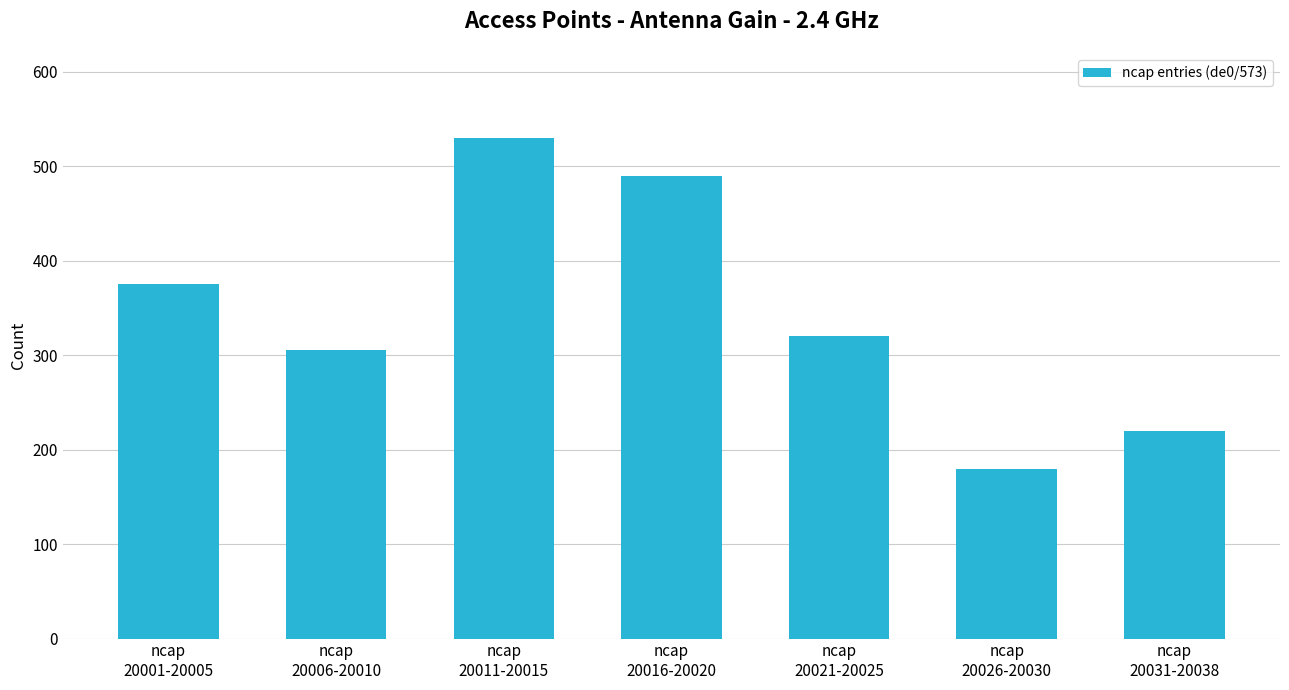

The chart shows a value of 180 at ncap
20026-20030. True or false?

True